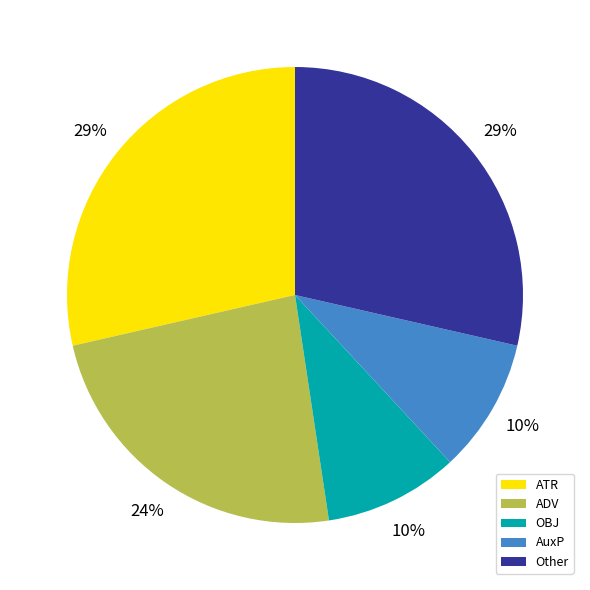

Between AuxP and Other, which is larger?

Other